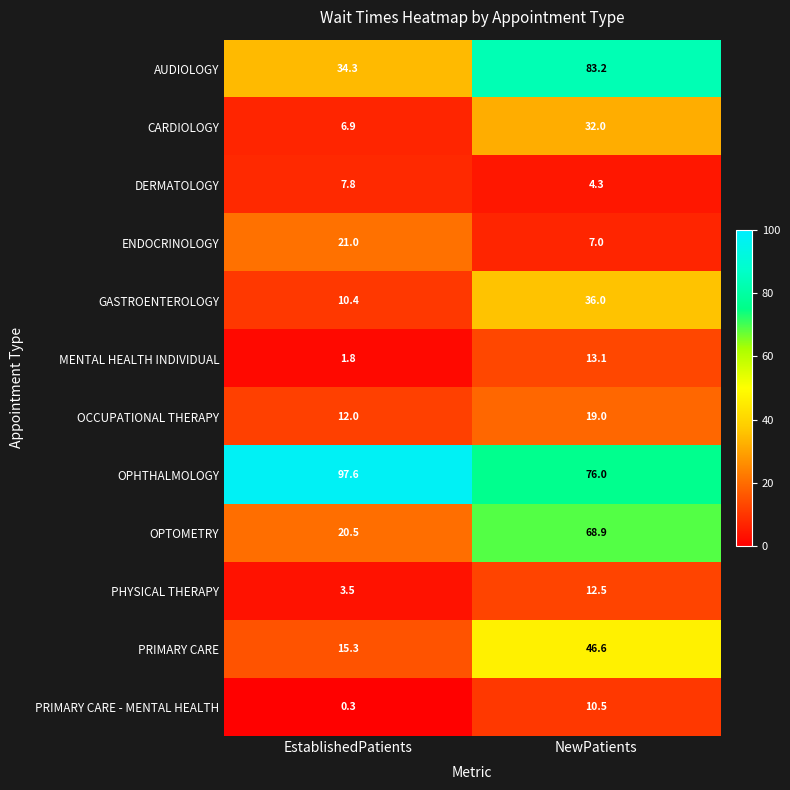

What is the spread (max minus min) of values at EstablishedPatients?

97.3